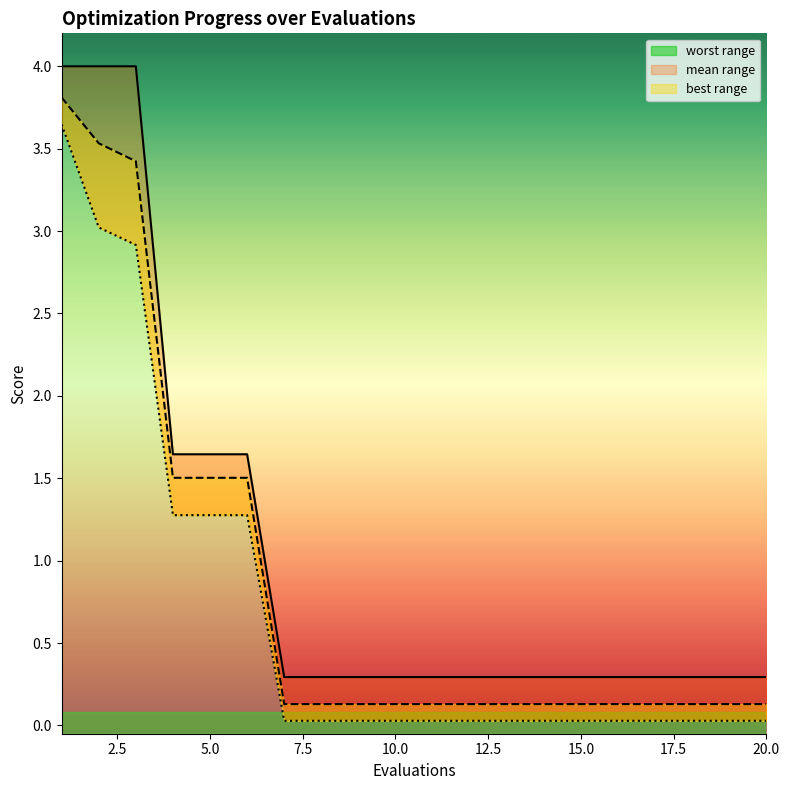

True or false: best and worst cross at least once.

False